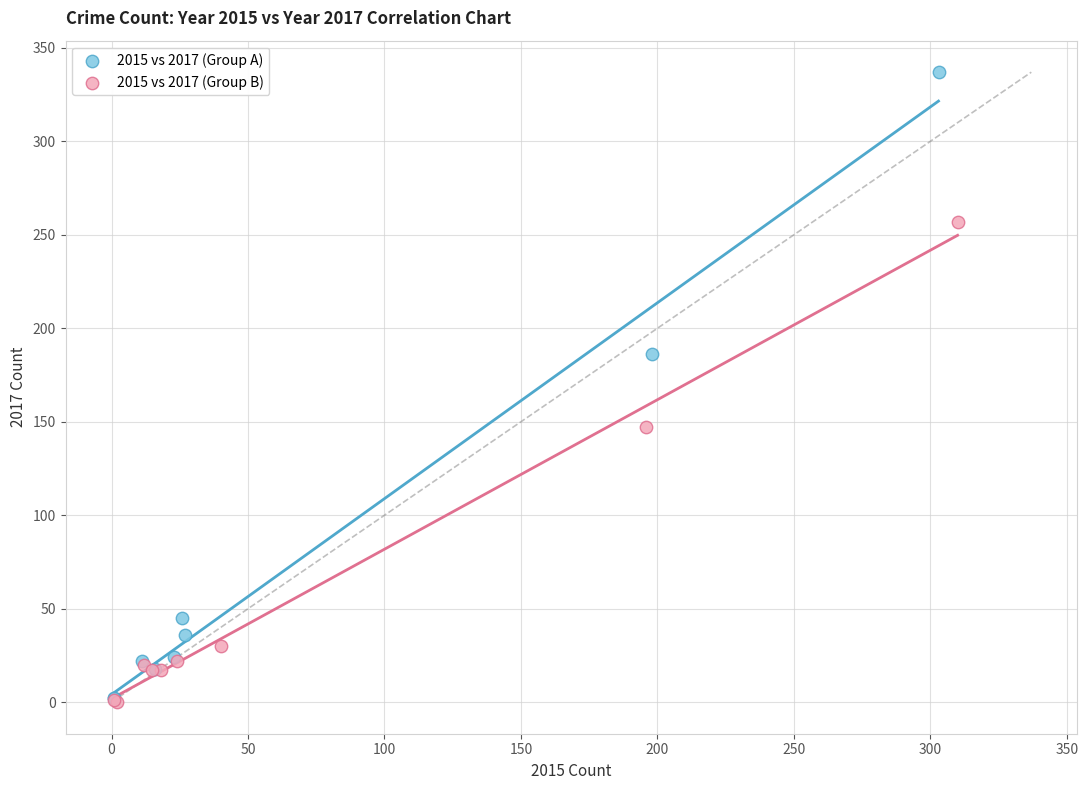

Which series has the largest Y range (max minus min)?

2015 vs 2017 (Group A)